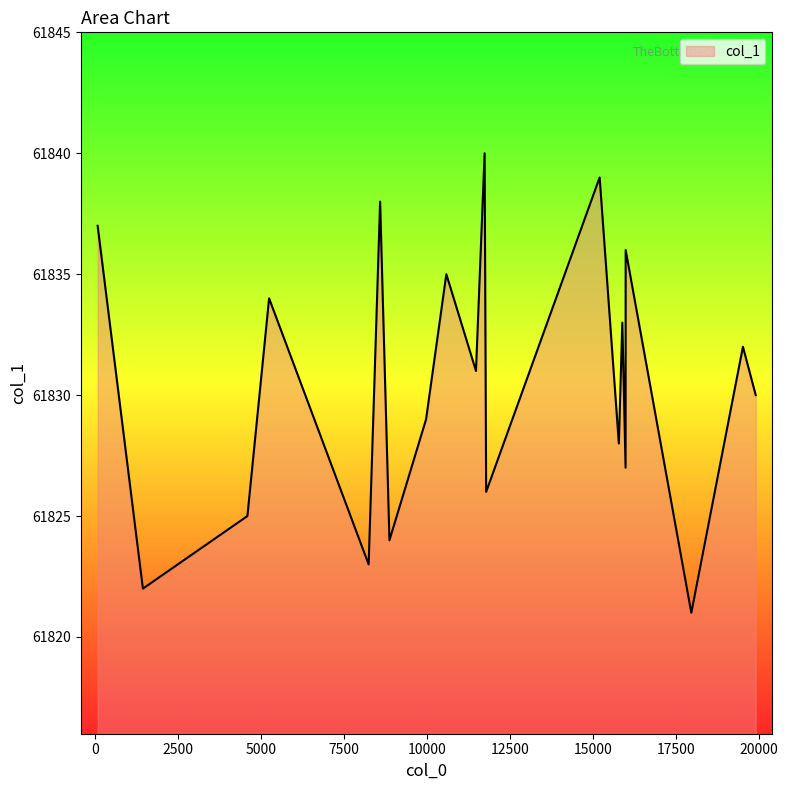

What is the greatest value displayed?

61840